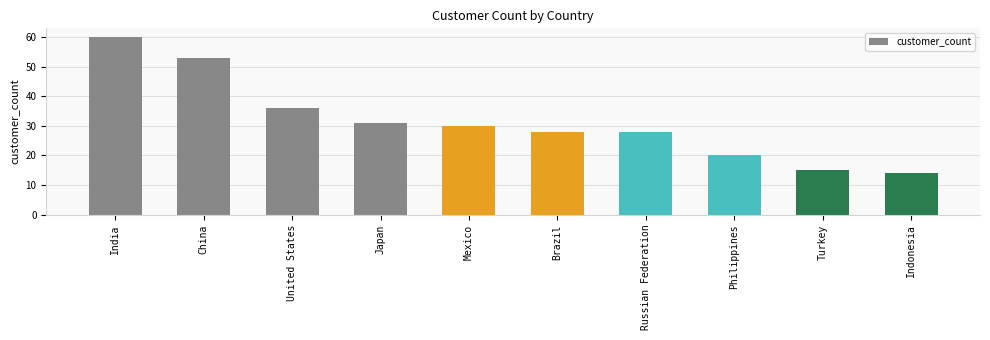

Reading left to right, list all the values displayed in this chart.

60	53	36	31	30	28	28	20	15	14